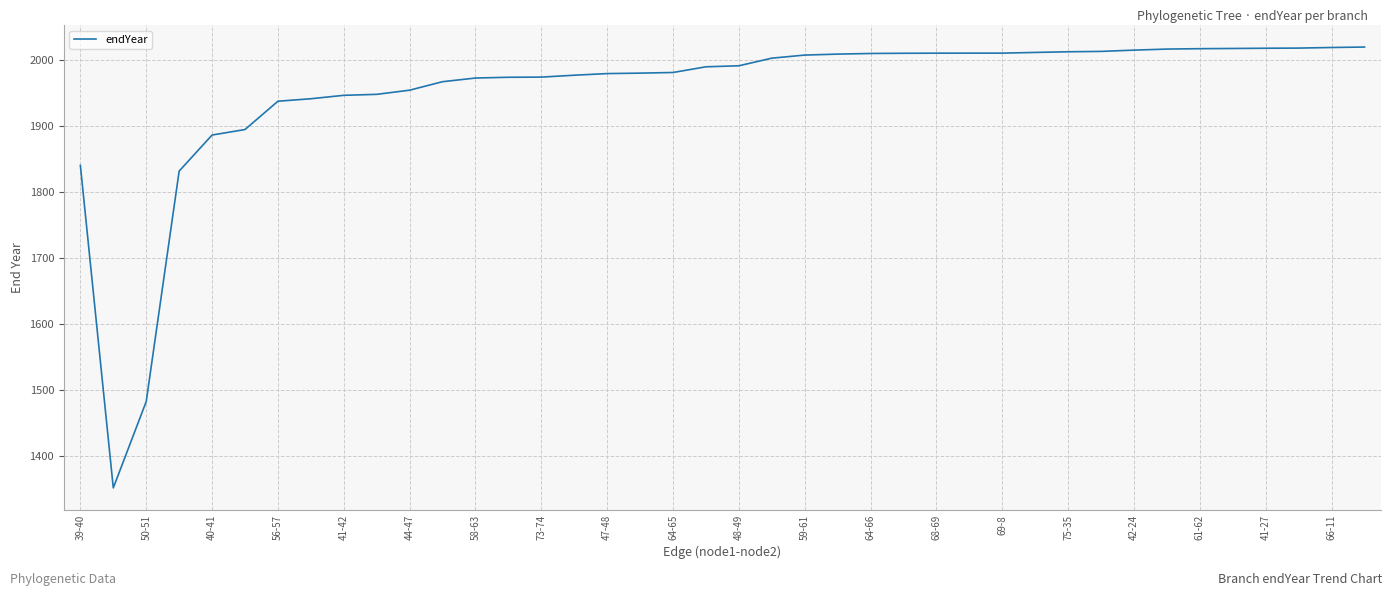

What is the average value?

1951.7